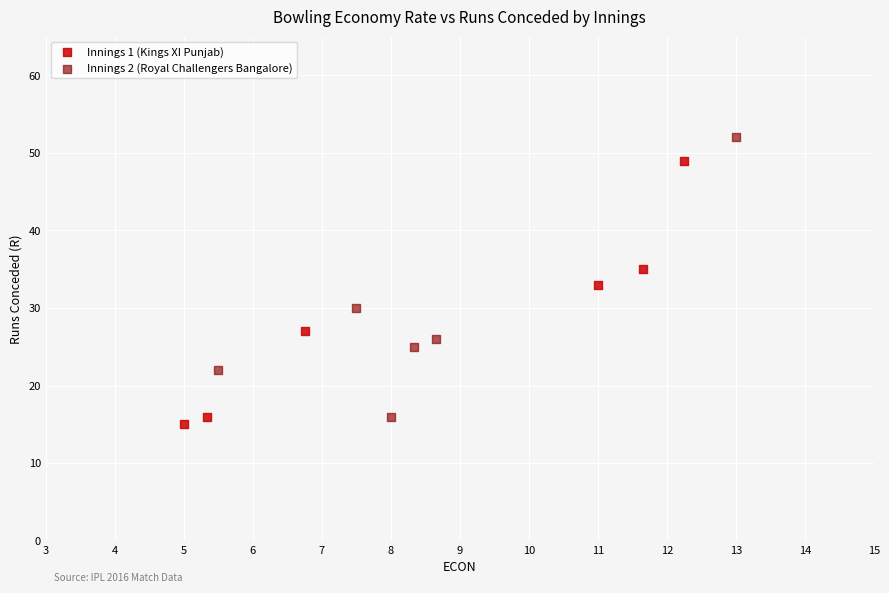

What are all the series names shown in the legend?

Innings 1 (Kings XI Punjab), Innings 2 (Royal Challengers Bangalore)